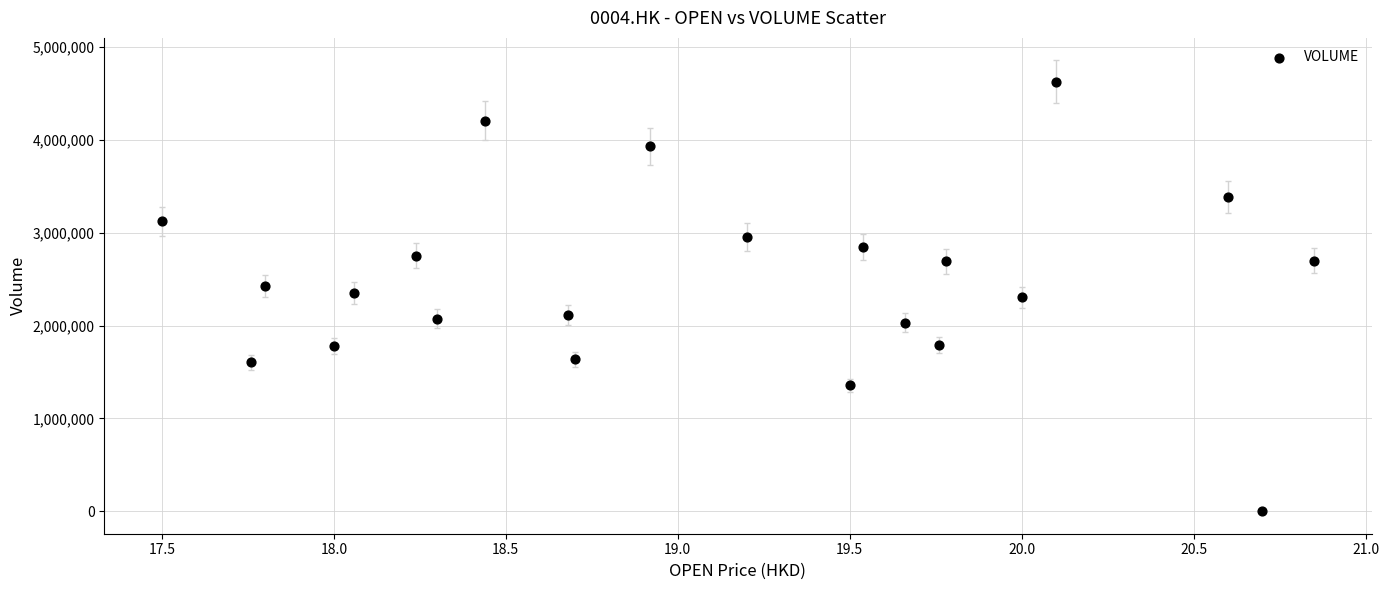

What is the range of Y values (max minus min)?

4625386